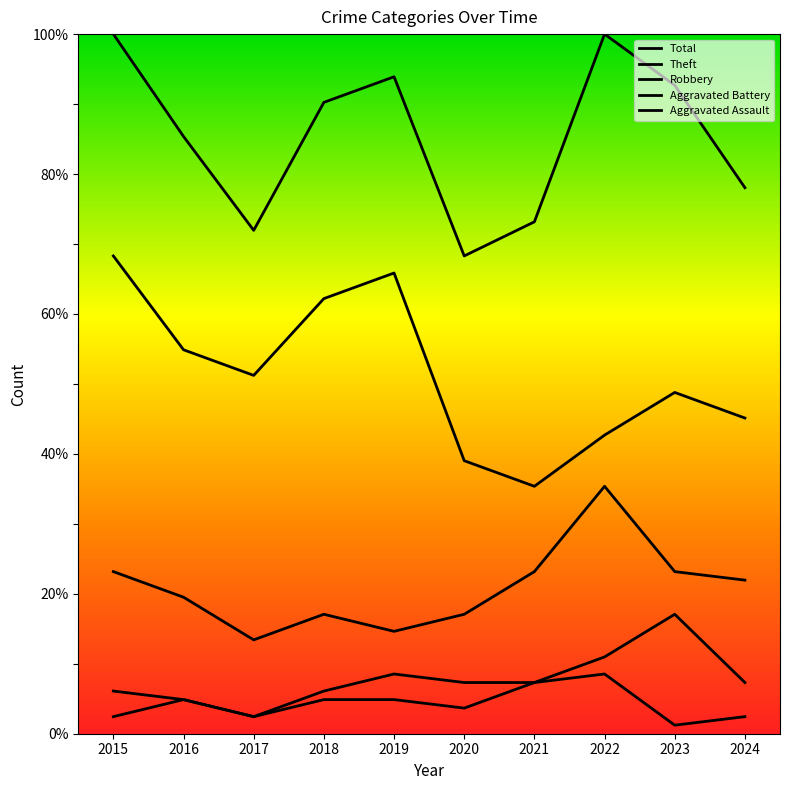

How many data points in Aggravated Battery are above 7?

6